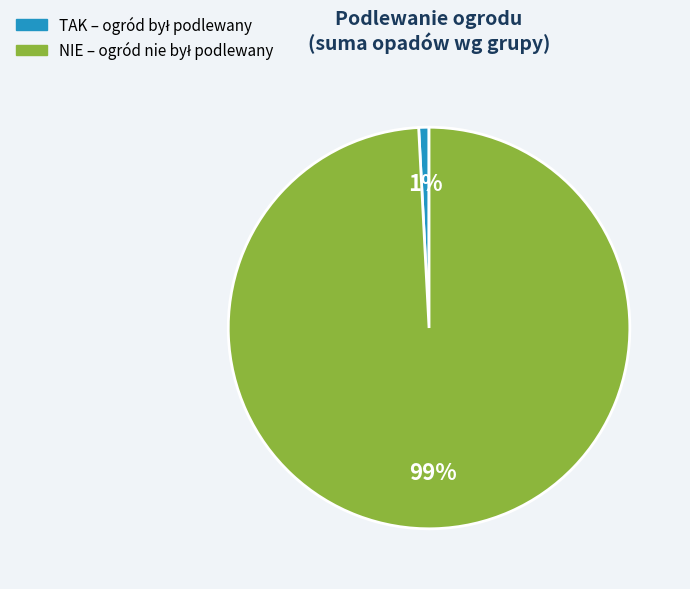

The TAK slice represents 9% of the pie. True or false?

False